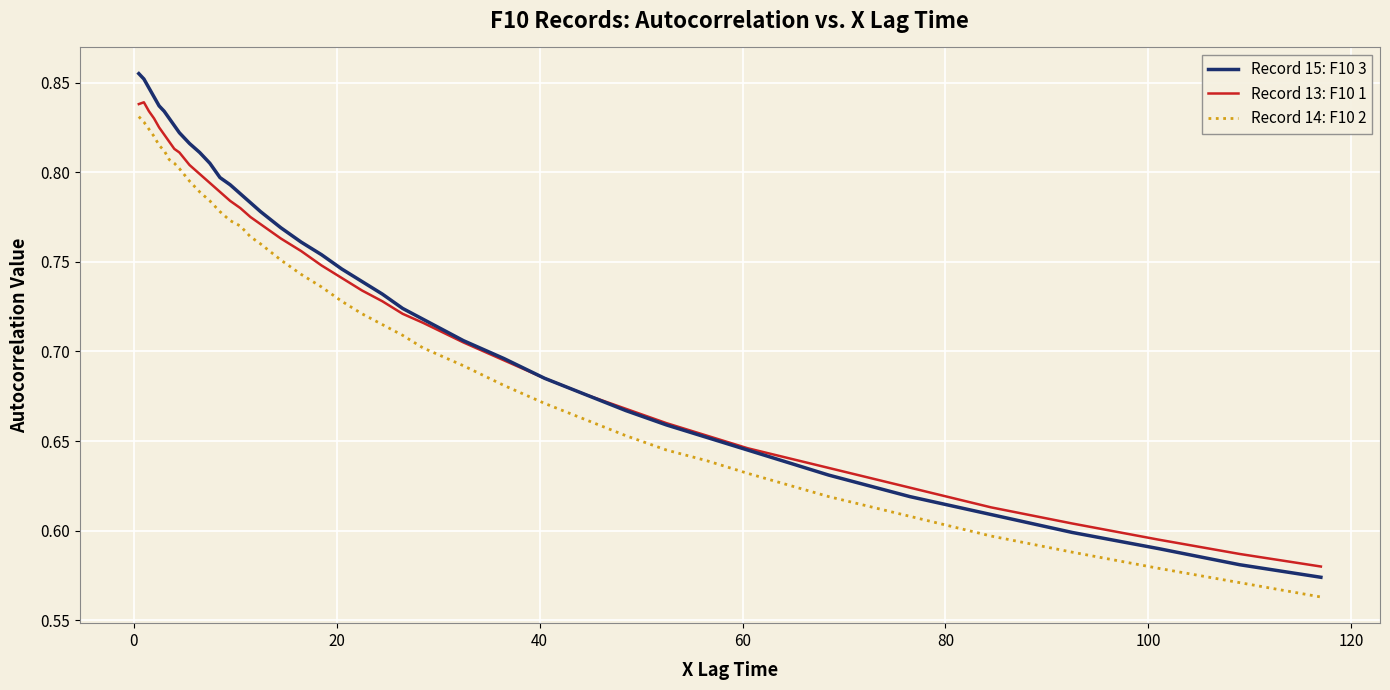

Which series has the largest range (max minus min)?

Record 15: F10 3